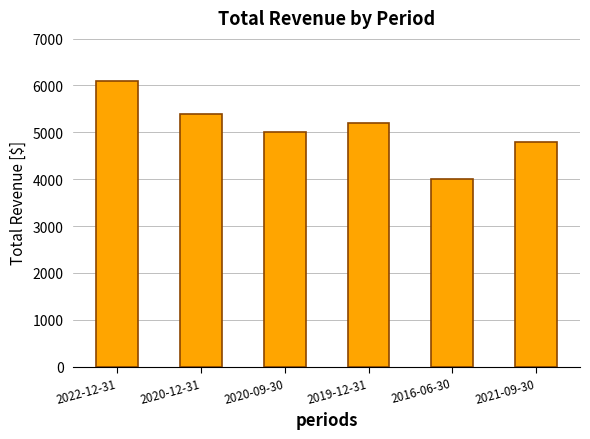

How many values are below 5200?

3